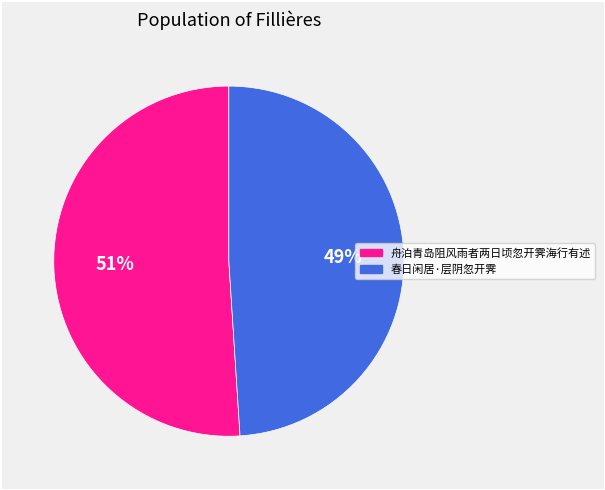

To the nearest percent, what percentage of the pie is 春日闲居·层阴忽开霁?

49%